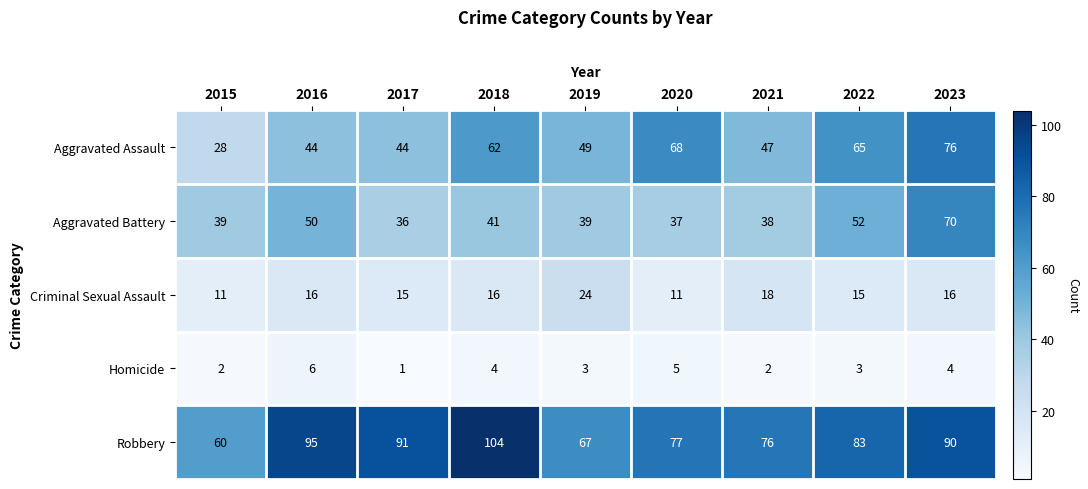

What is the lowest value of the Criminal Sexual Assault series?

11